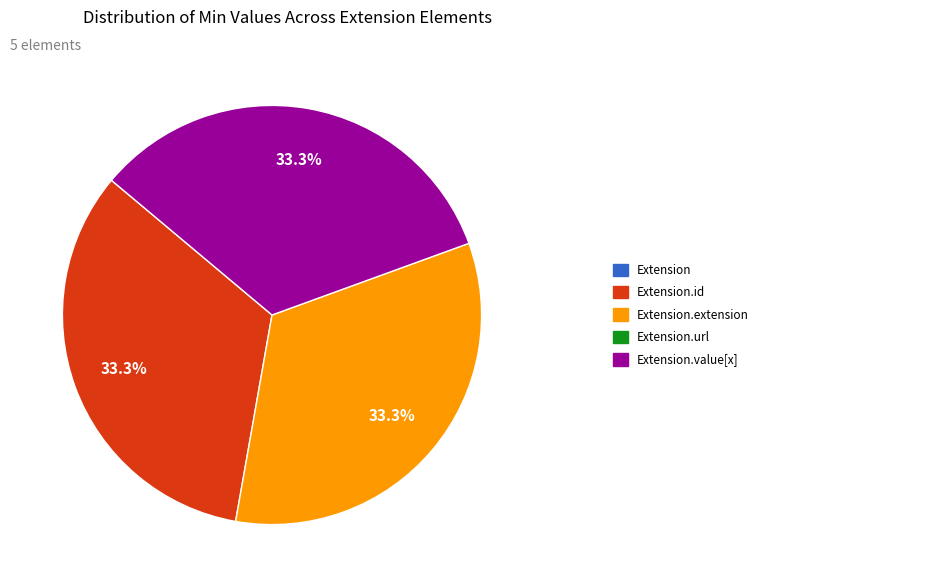

Is there a majority slice in this chart?

No